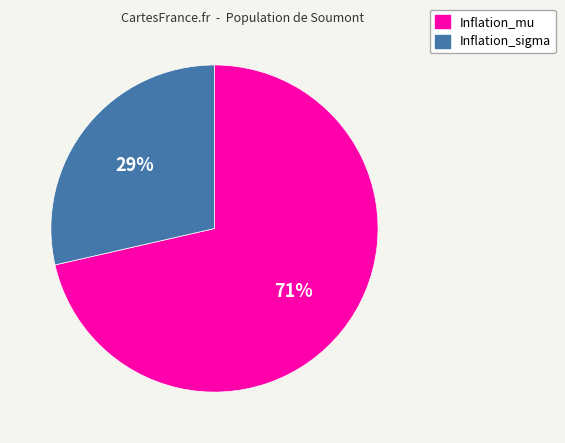

Which slice is the largest?

Inflation_mu